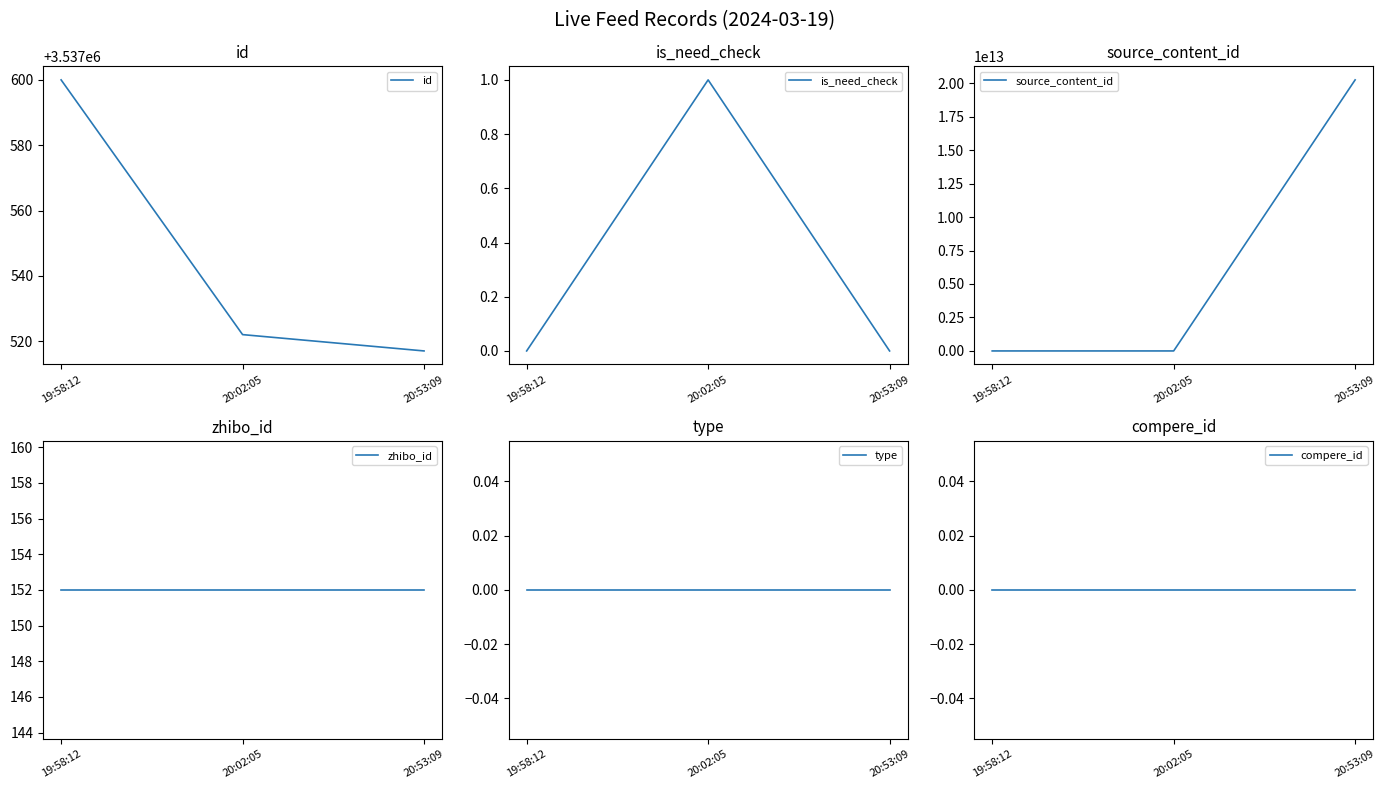

Reading left to right, what are all the values shown in this chart?

id: 19:58:12=3537600	20:02:05=3537522	20:53:09=3537517
is_need_check: 19:58:12=0	20:02:05=1	20:53:09=0
source_content_id: 19:58:12=0	20:02:05=0	20:53:09=20240319200155
zhibo_id: 19:58:12=152	20:02:05=152	20:53:09=152
type: 19:58:12=0	20:02:05=0	20:53:09=0
compere_id: 19:58:12=0	20:02:05=0	20:53:09=0